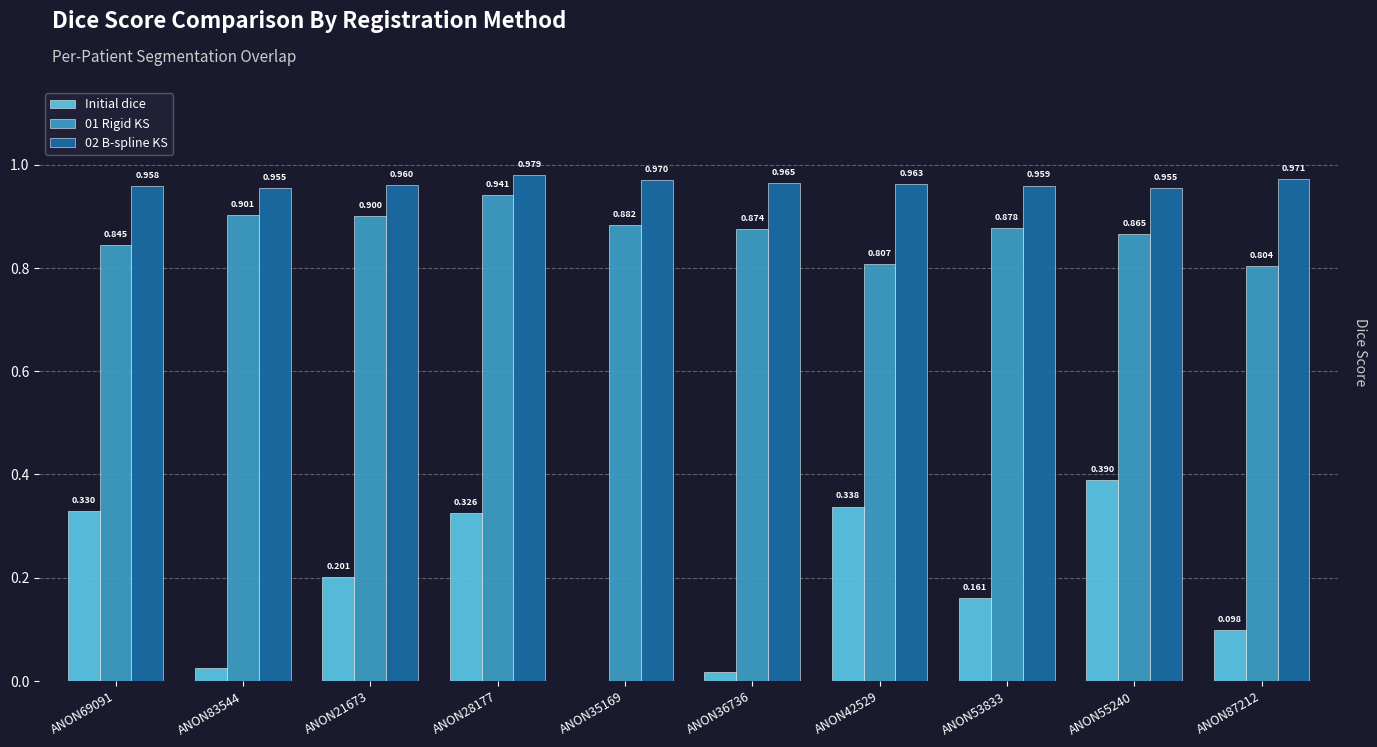

Is it true that 01 Rigid KS equals 0.9 at ANON21673?

True